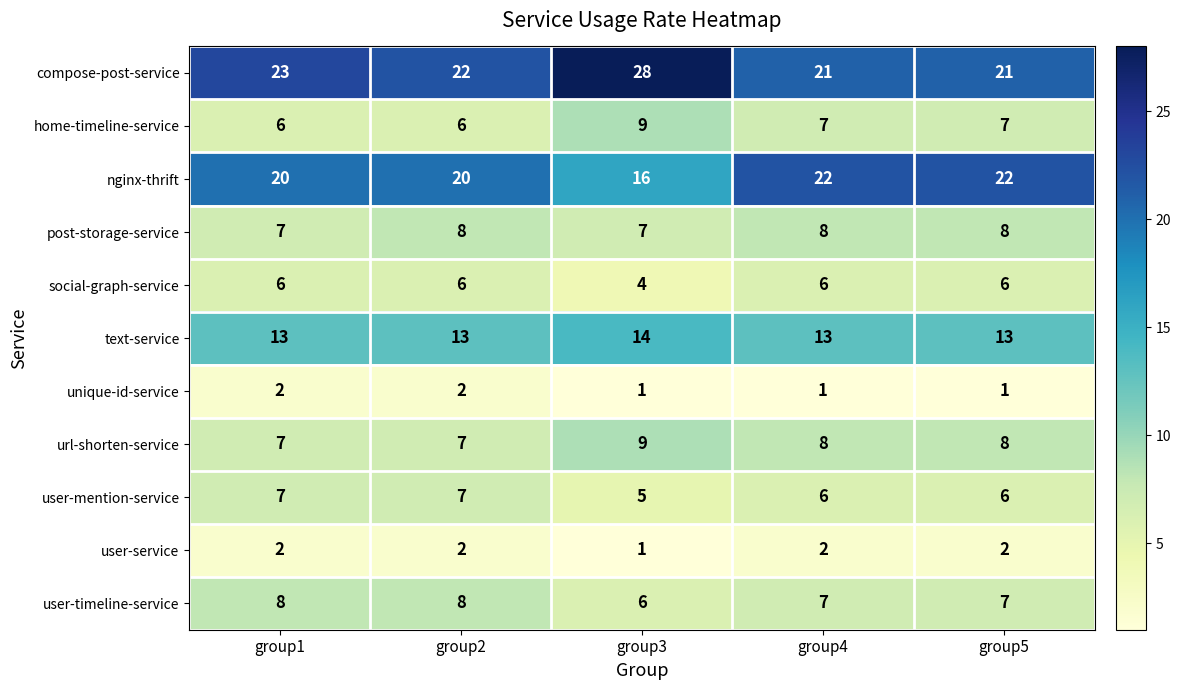

Where is user-service nearest to the value 1?

group3